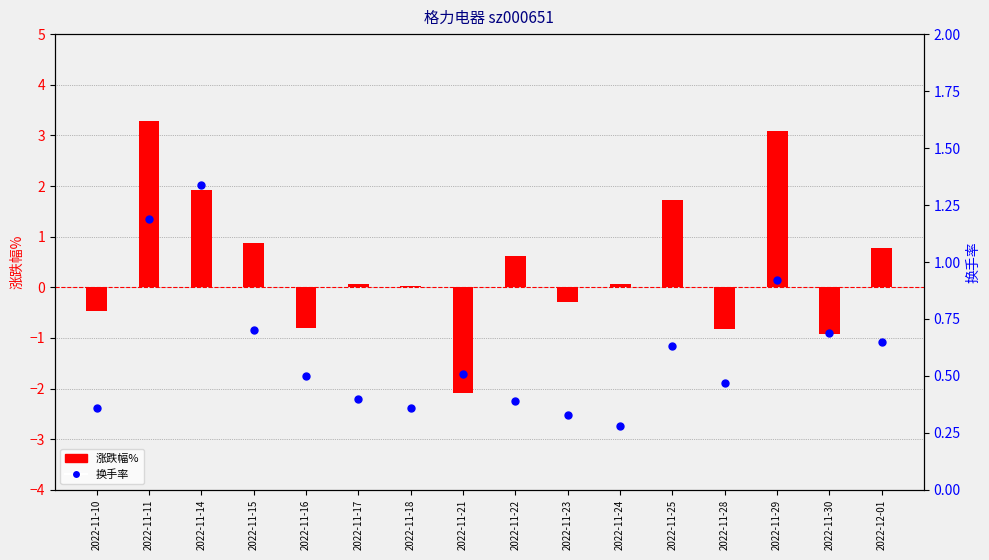

At which category is the sum across all series the highest?

2022-11-11